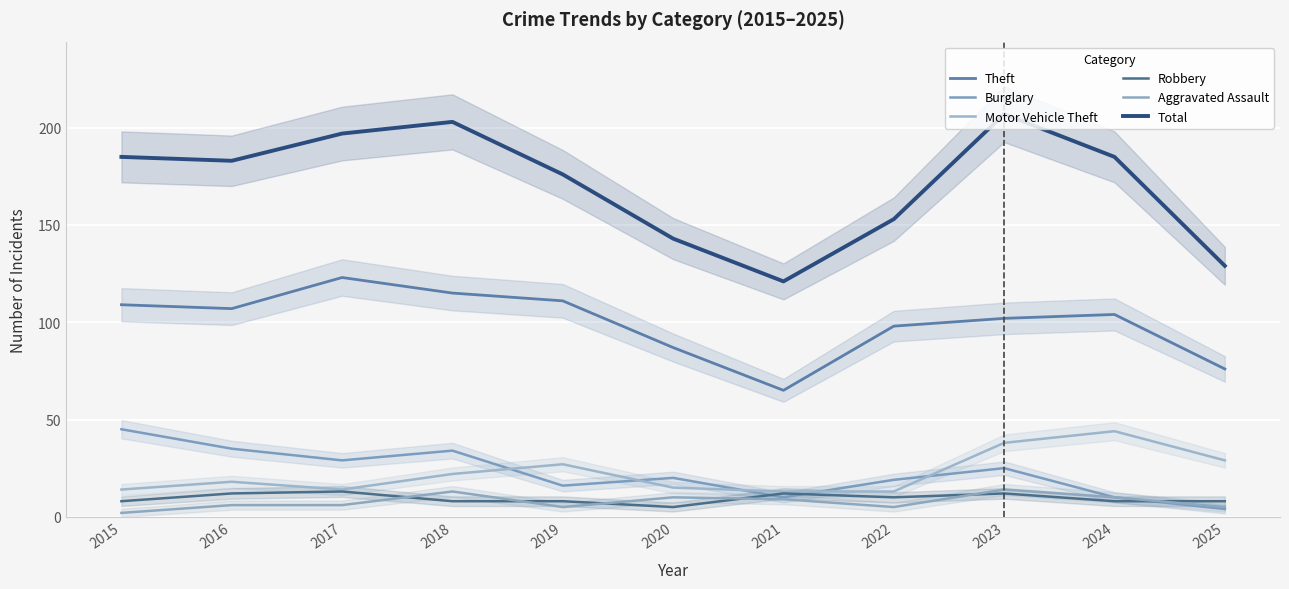

The Motor Vehicle Theft series shows 25 at 2016. True or false?

False